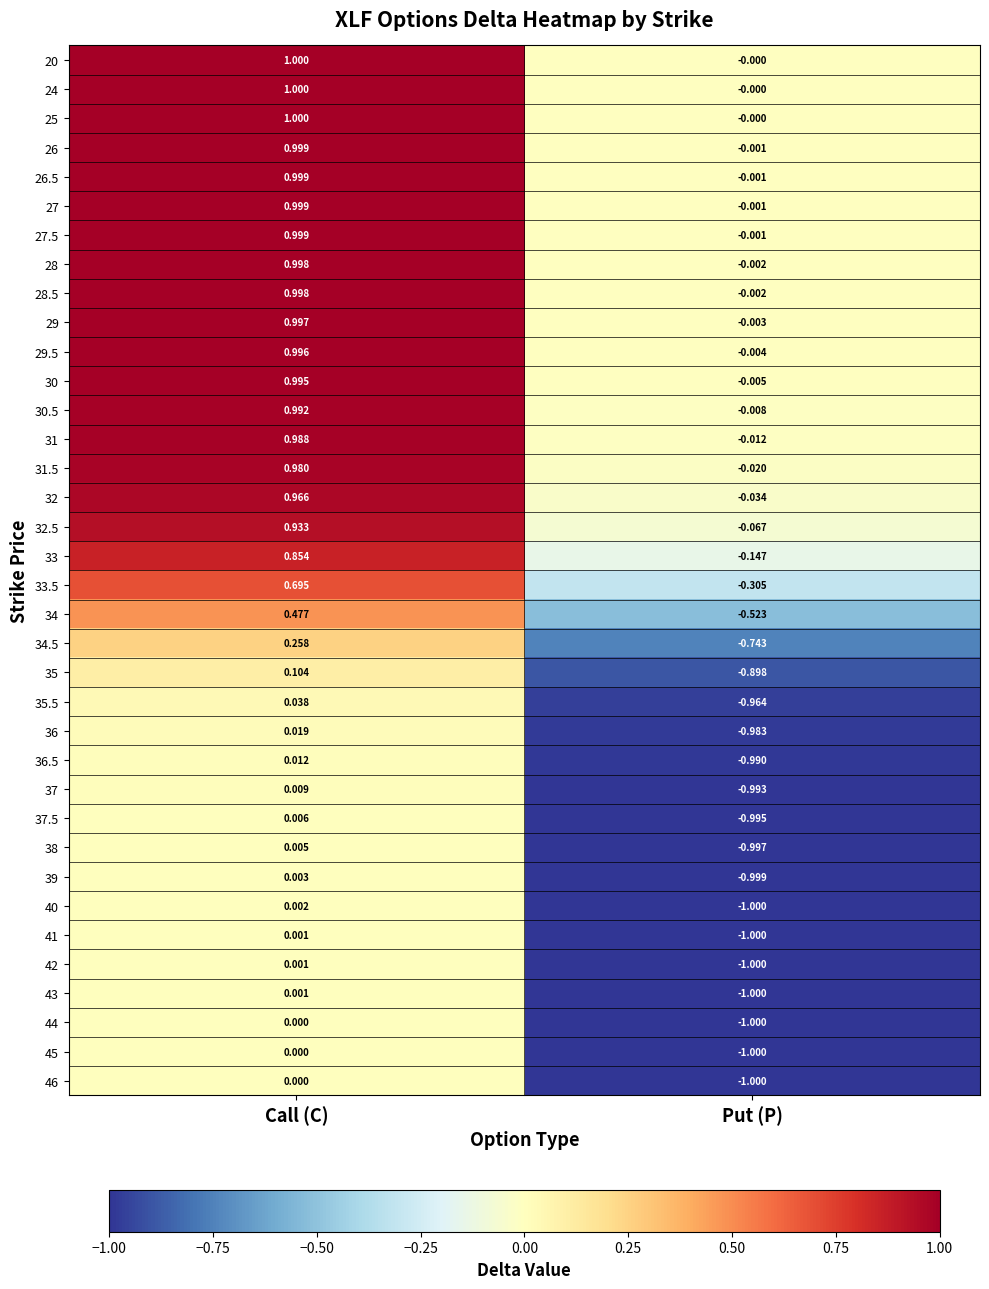

Which label corresponds to the smallest value in the chart?

Put (P)